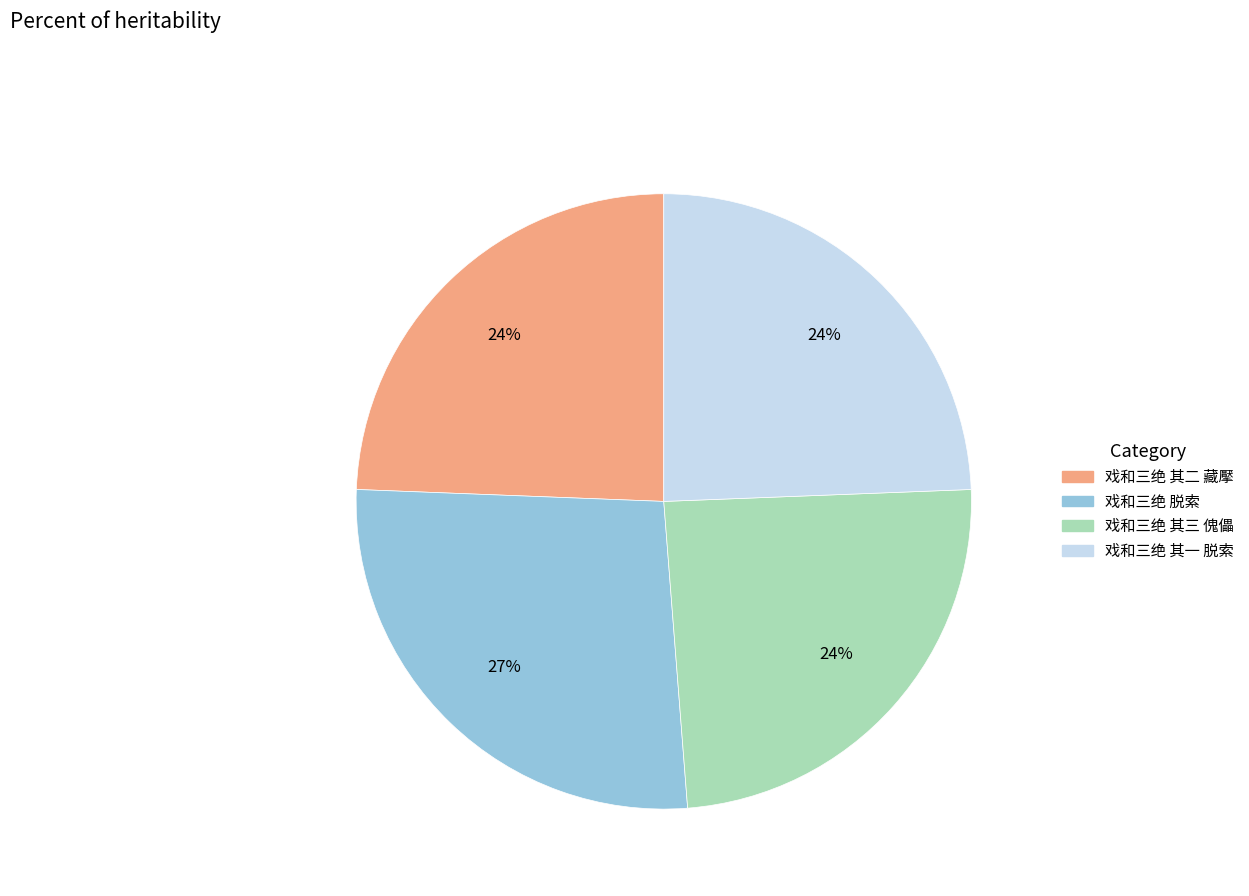

What is the largest slice in the pie chart?

戏和三绝 脱索